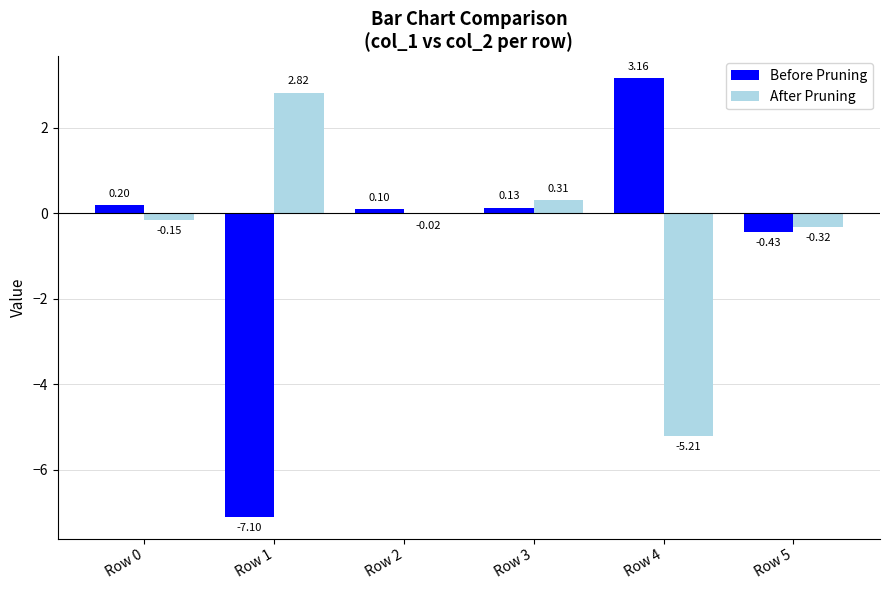

Which series changed the most between Row 0 and Row 3?

After Pruning